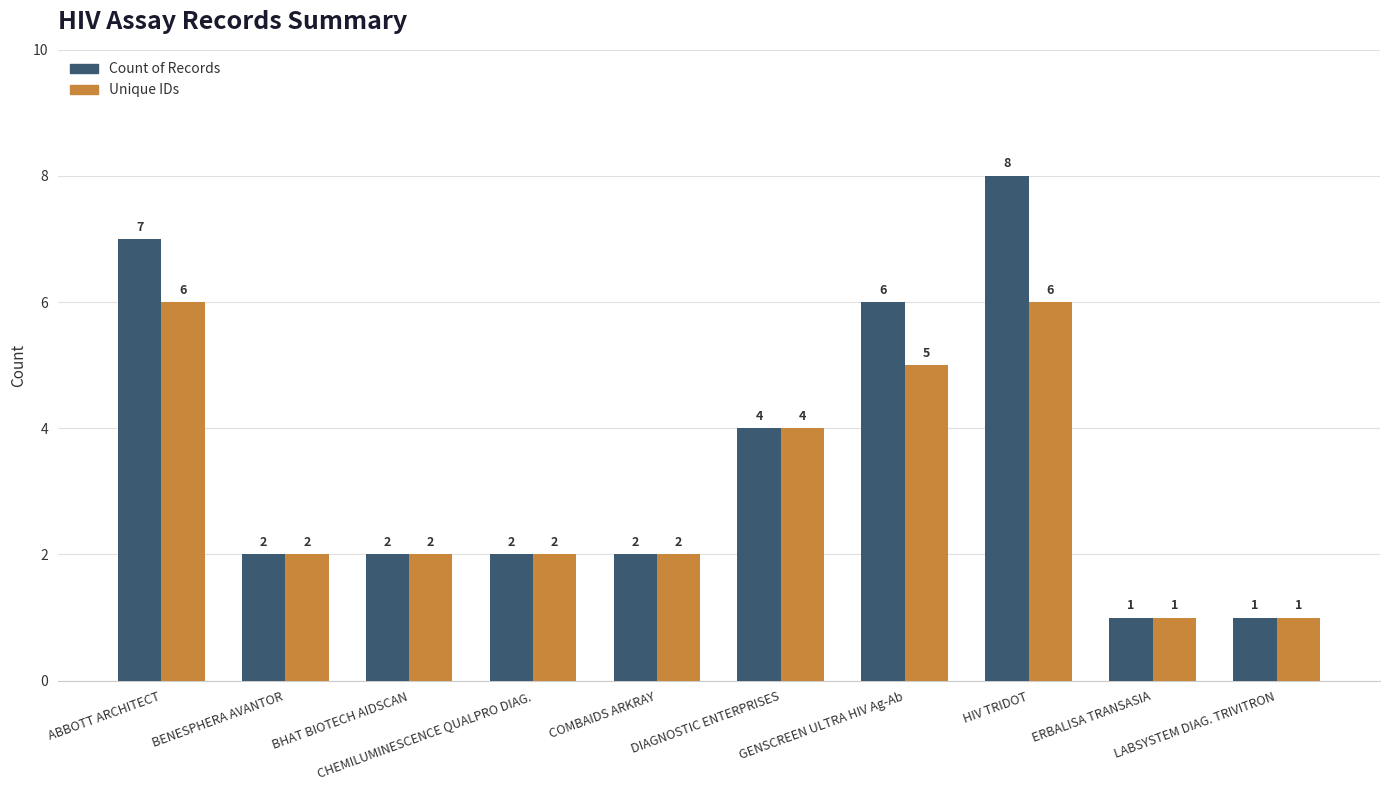

At how many categories does at least one series exceed 5?

3